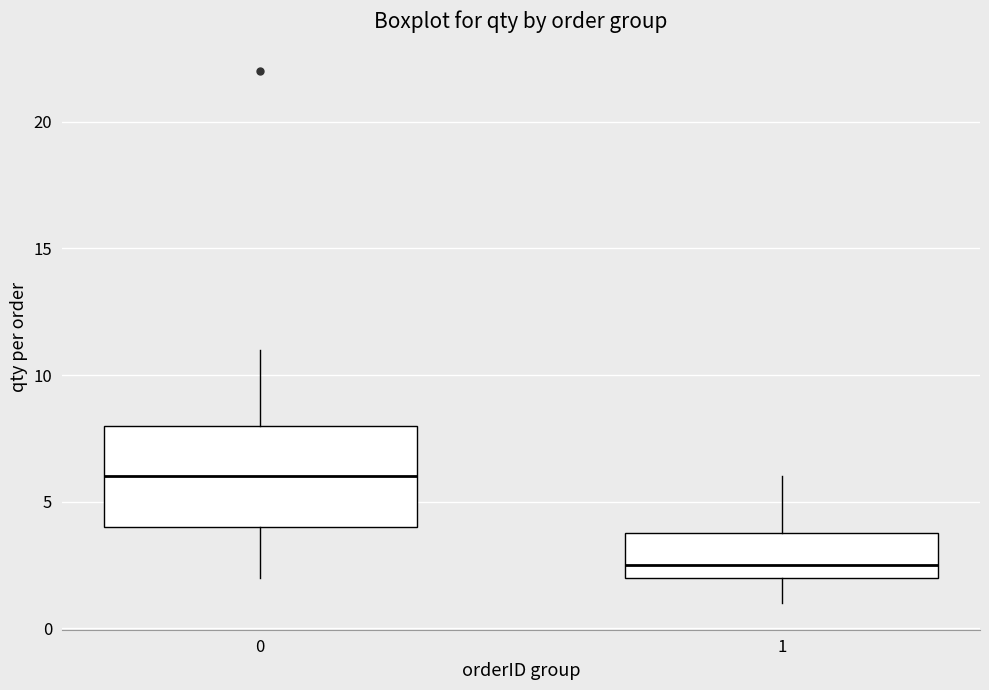

Which box's median line is the lowest?

1